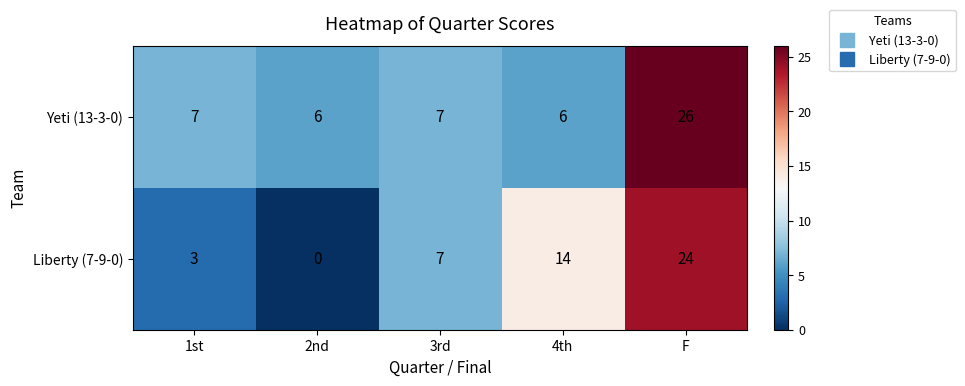

True or false: Yeti (13-3-0) has a value of 42 at F.

False